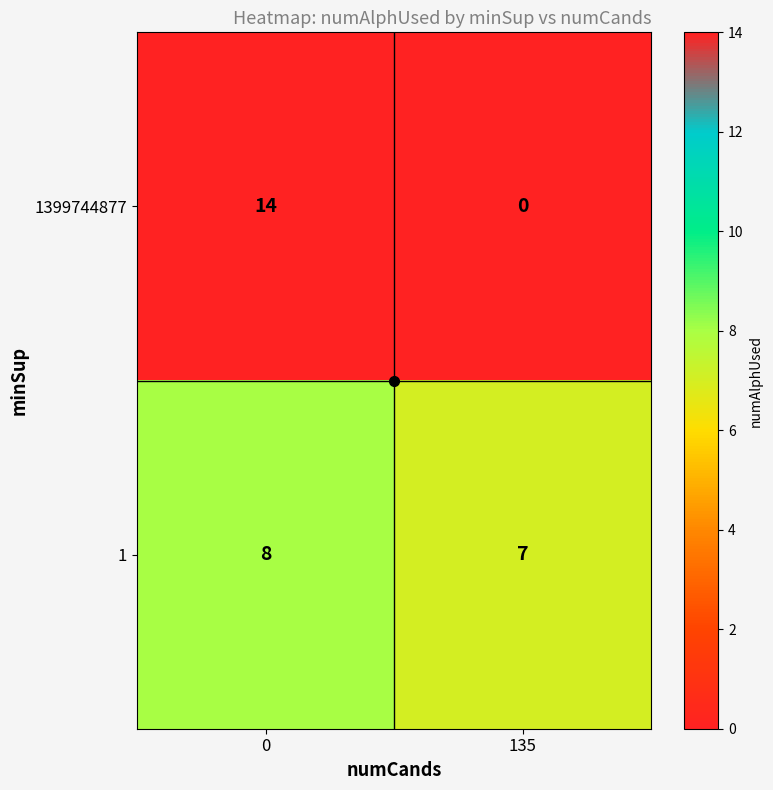

List the labels in order of 1399744877 value, smallest first.

135, 0